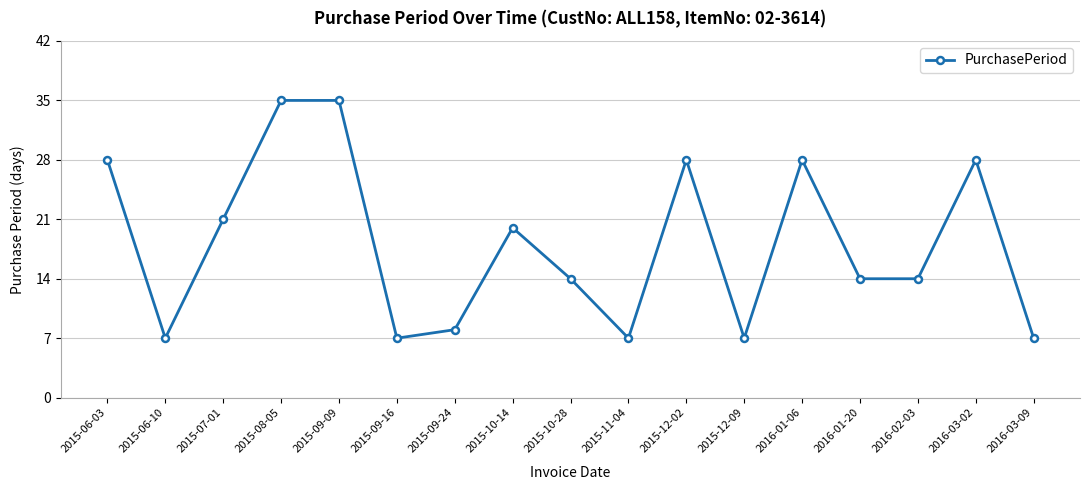

The chart shows a value of 11 at 2016-03-09. True or false?

False